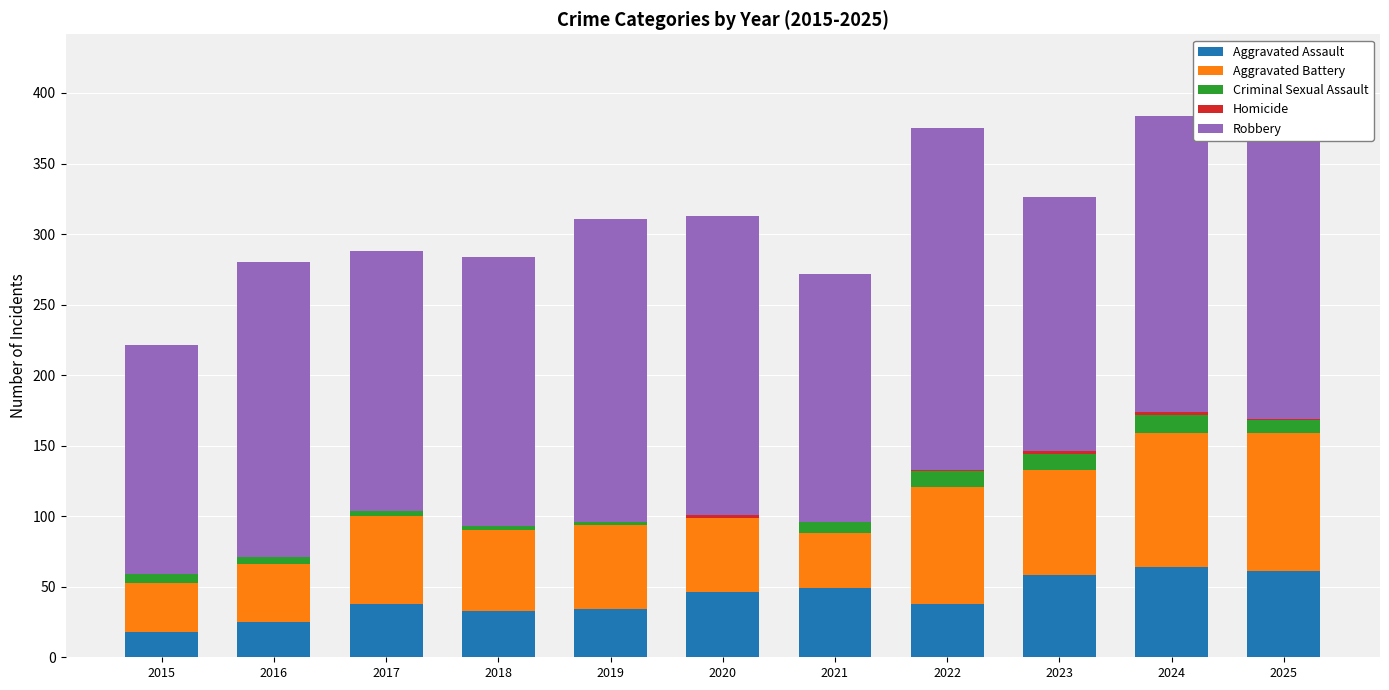

What is the maximum value for Aggravated Assault?

64